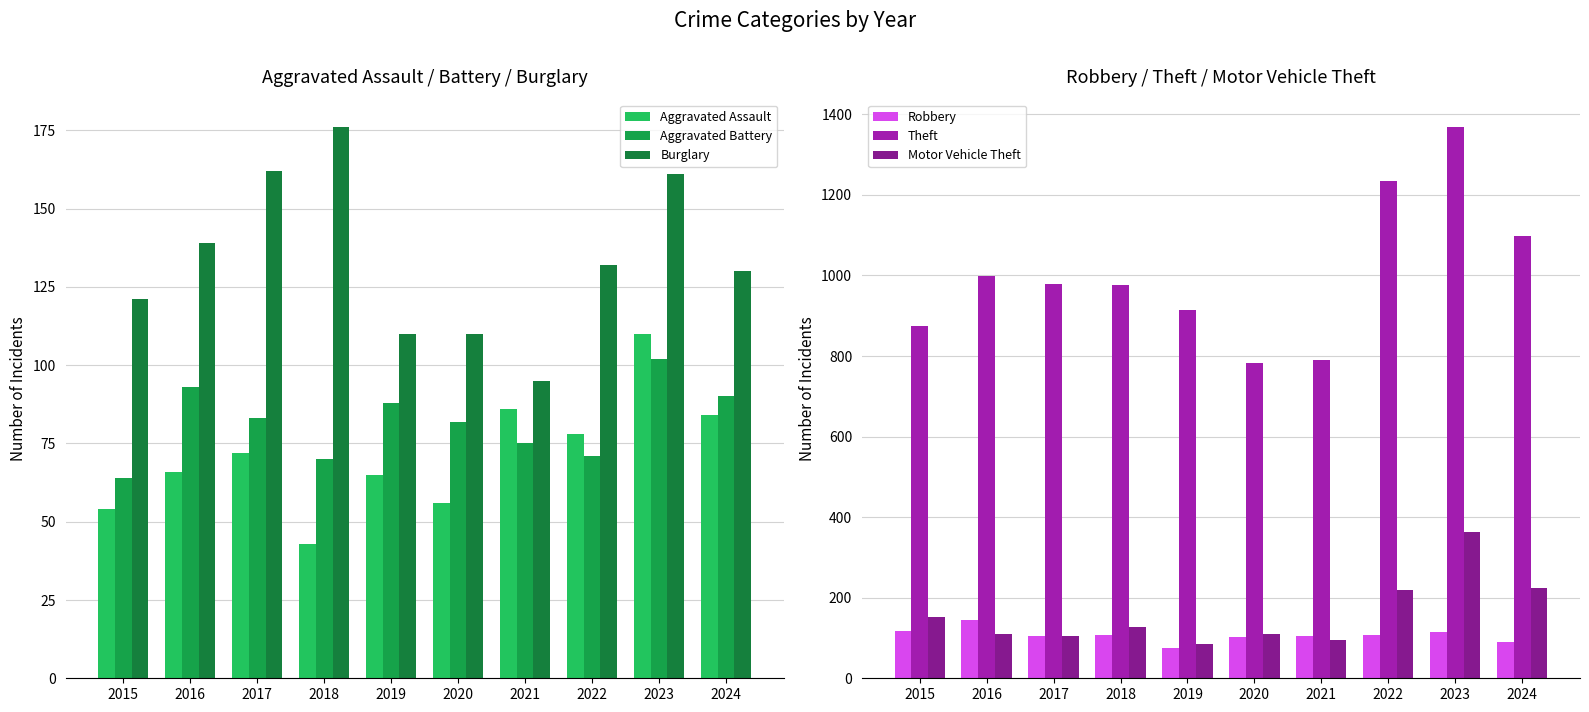

At which category is the sum across all series the highest?

2023